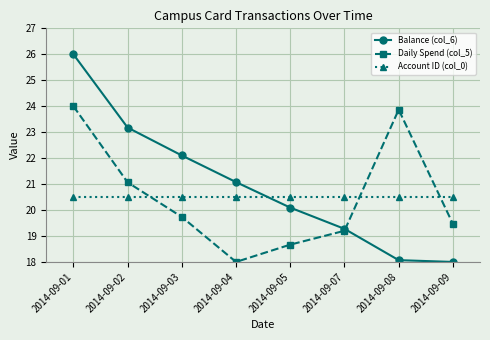

Which series changed the most between 2014-09-02 and 2014-09-09?

Balance (col_6)